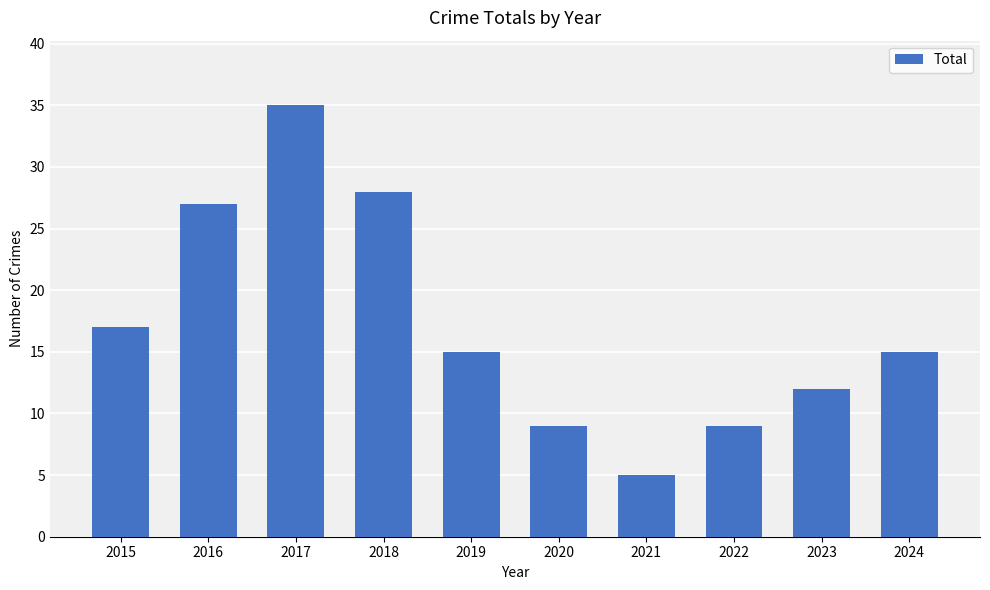

What is the sum of the values at 2019 and 2015?

32